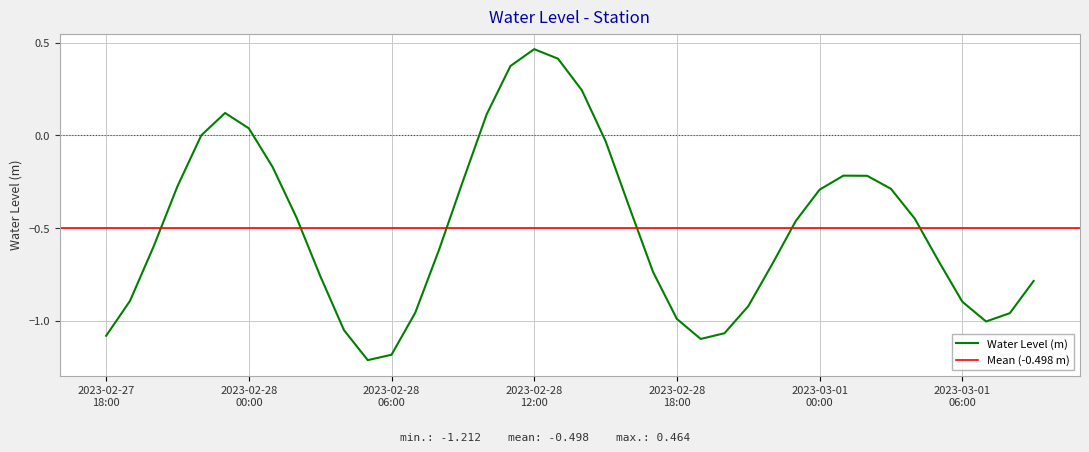

What is the smallest value displayed?

-1.2